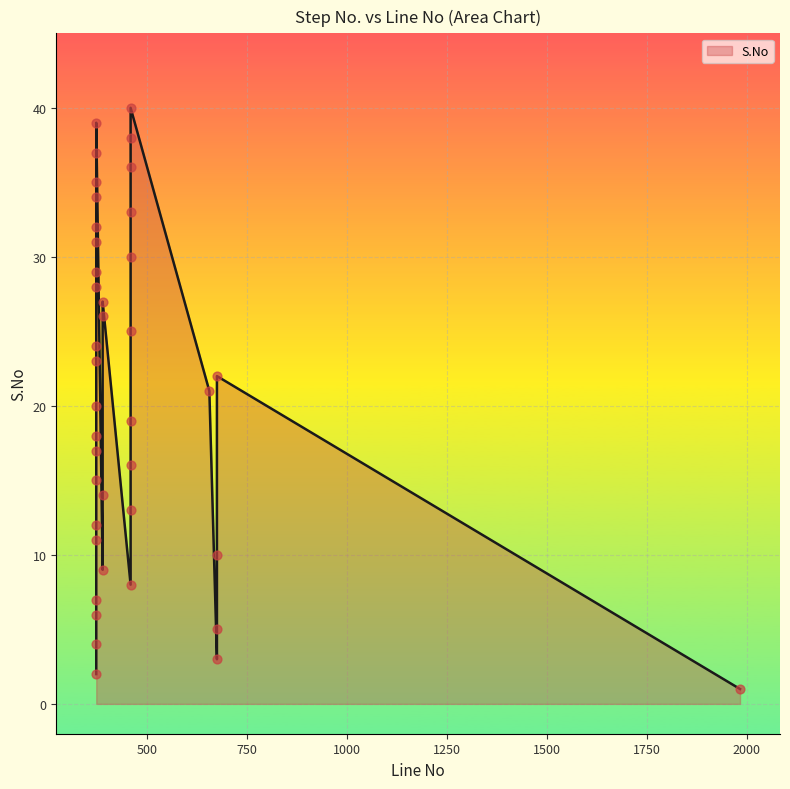

Which has a higher value, 372 or 372?

372